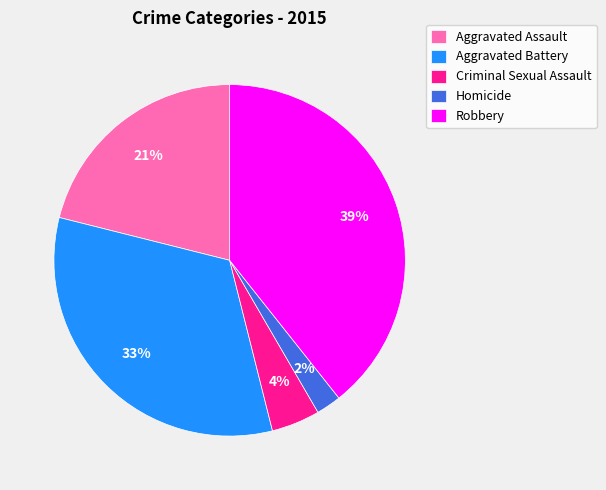

Rank the categories by value from highest to lowest.

Robbery, Aggravated Battery, Aggravated Assault, Criminal Sexual Assault, Homicide